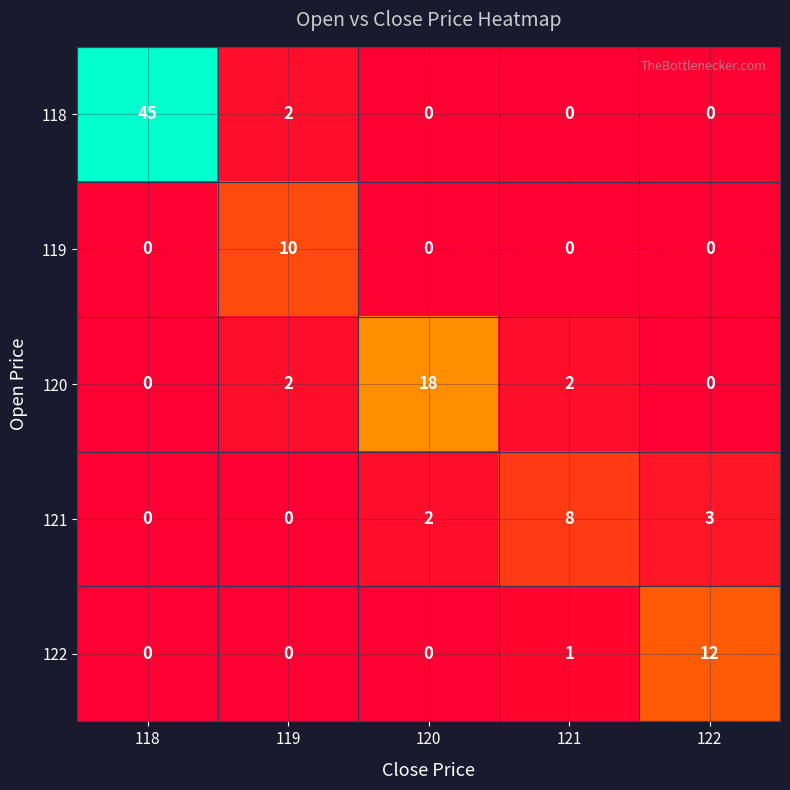

Reading left to right, transcribe all the data shown in this chart.

118: 45	2	0	0	0
119: 0	10	0	0	0
120: 0	2	18	2	0
121: 0	0	2	8	3
122: 0	0	0	1	12